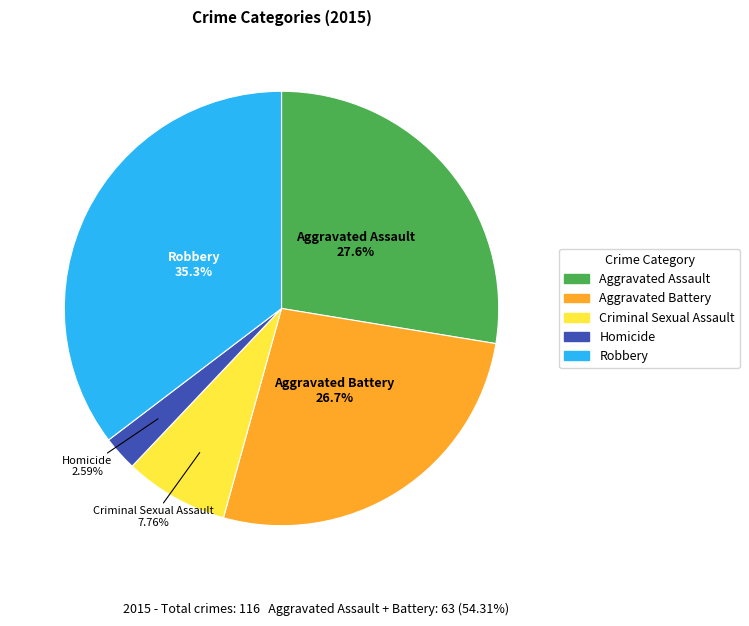

Is it true that Criminal Sexual Assault is 1% of the pie?

False